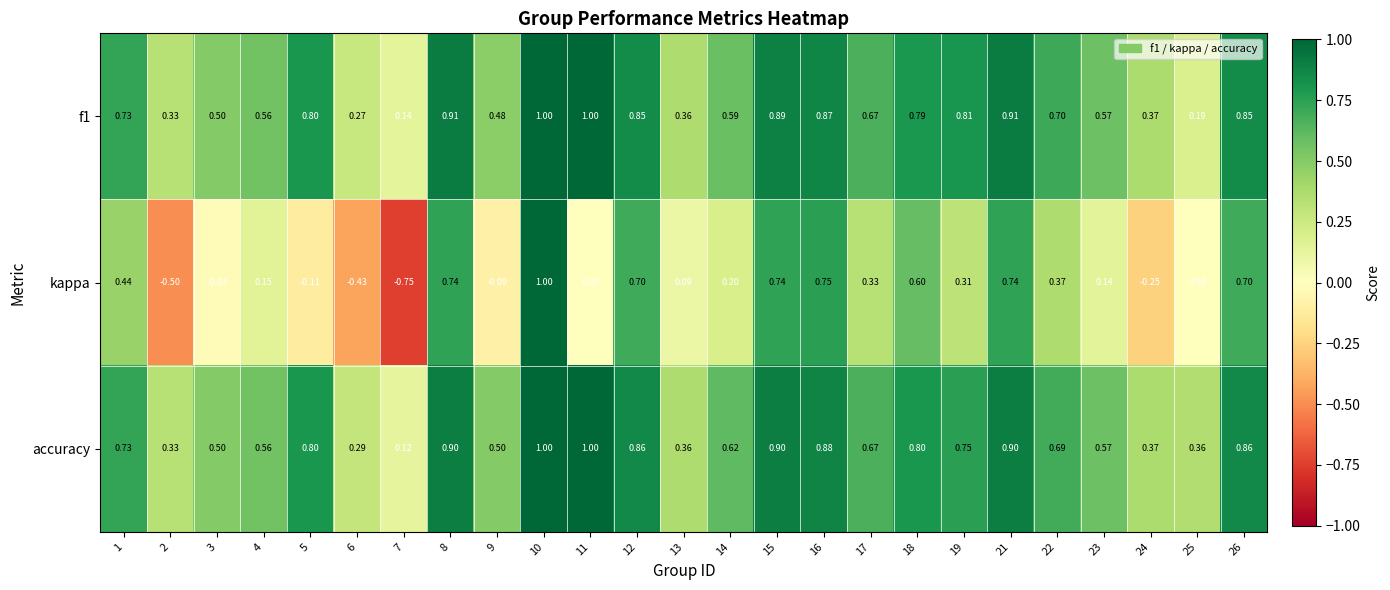

Which series has the largest range (max minus min)?

kappa